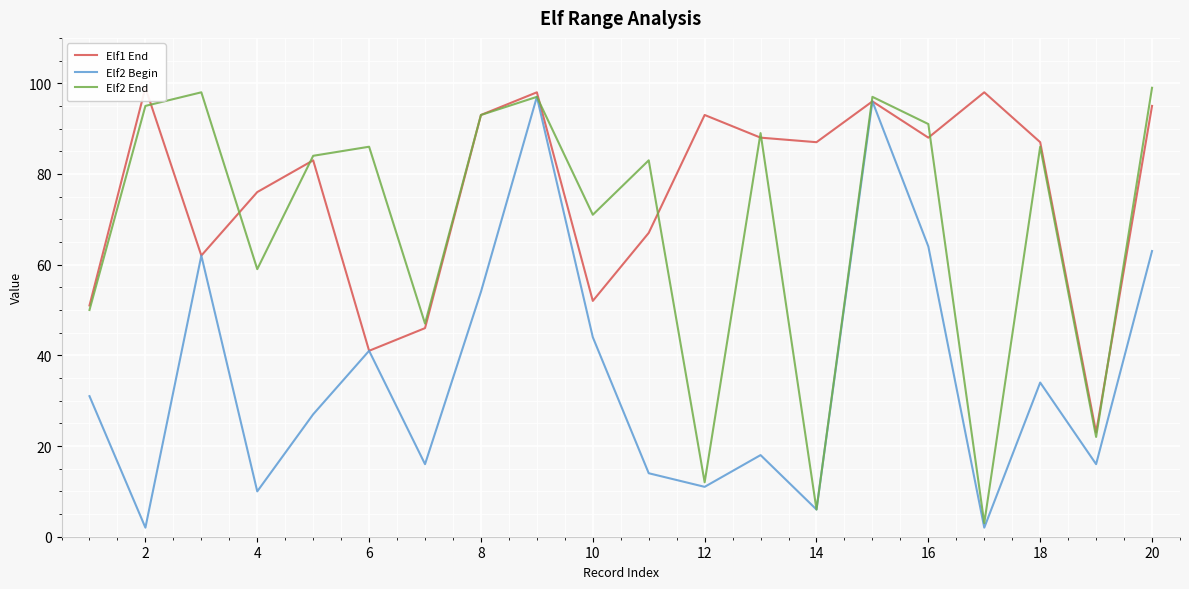

How many data points in Elf1 End are above 87?

9